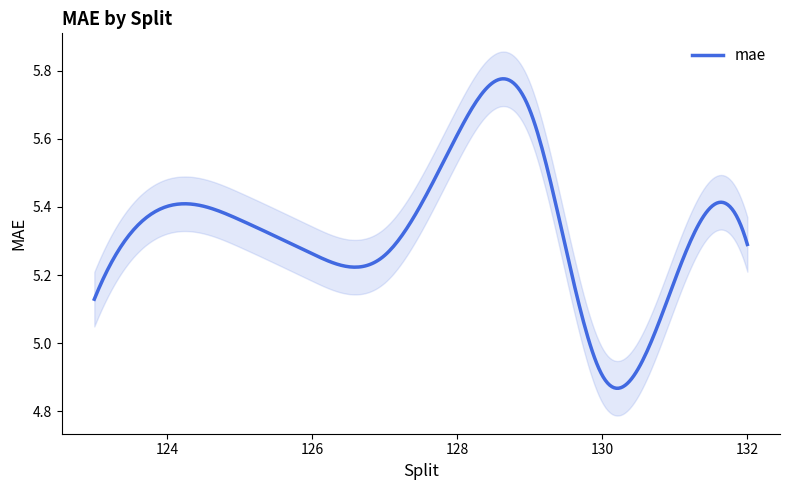

Approximately how many times larger is the value at 128 compared to 132?

1.1